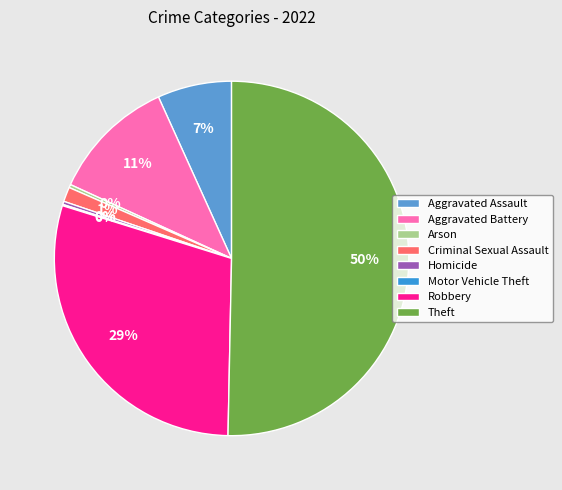

Is it true that Aggravated Assault is 7% of the pie?

True